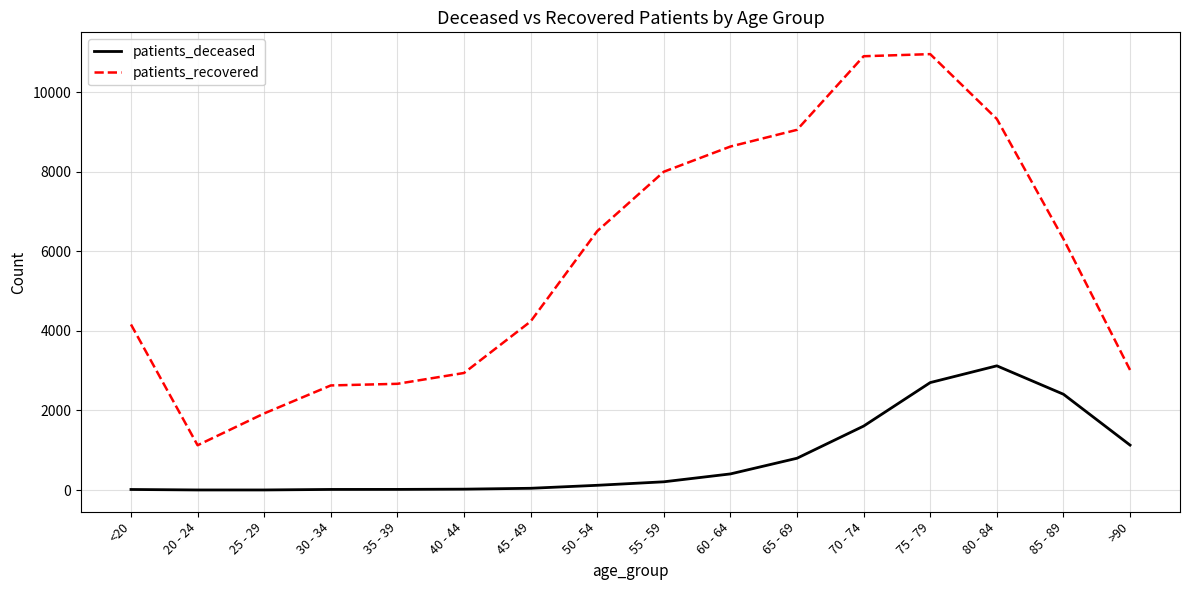

Which series has the largest range (max minus min)?

patients_recovered